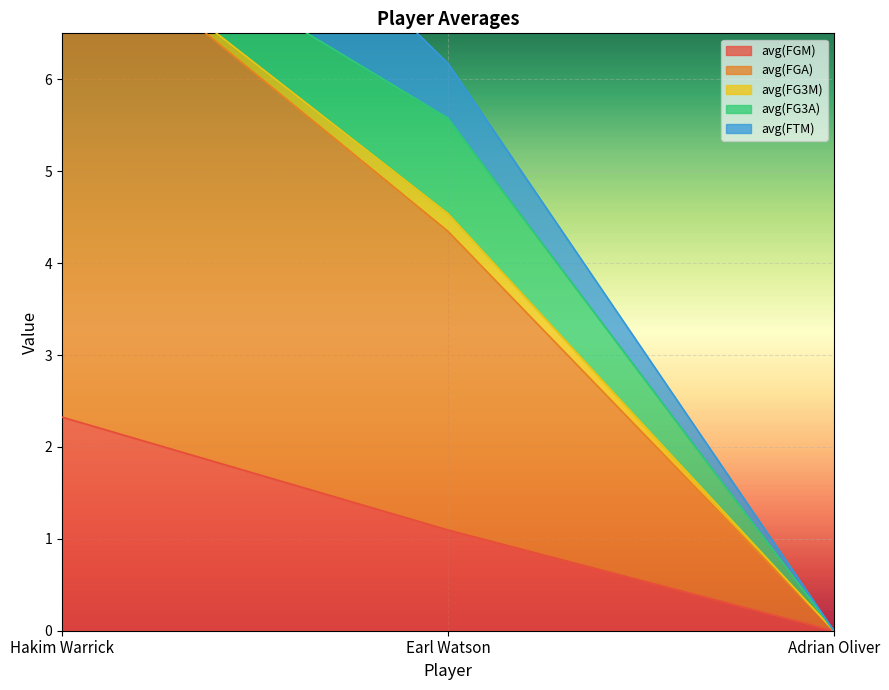

At which label does avg(FGM) reach its peak?

Hakim Warrick